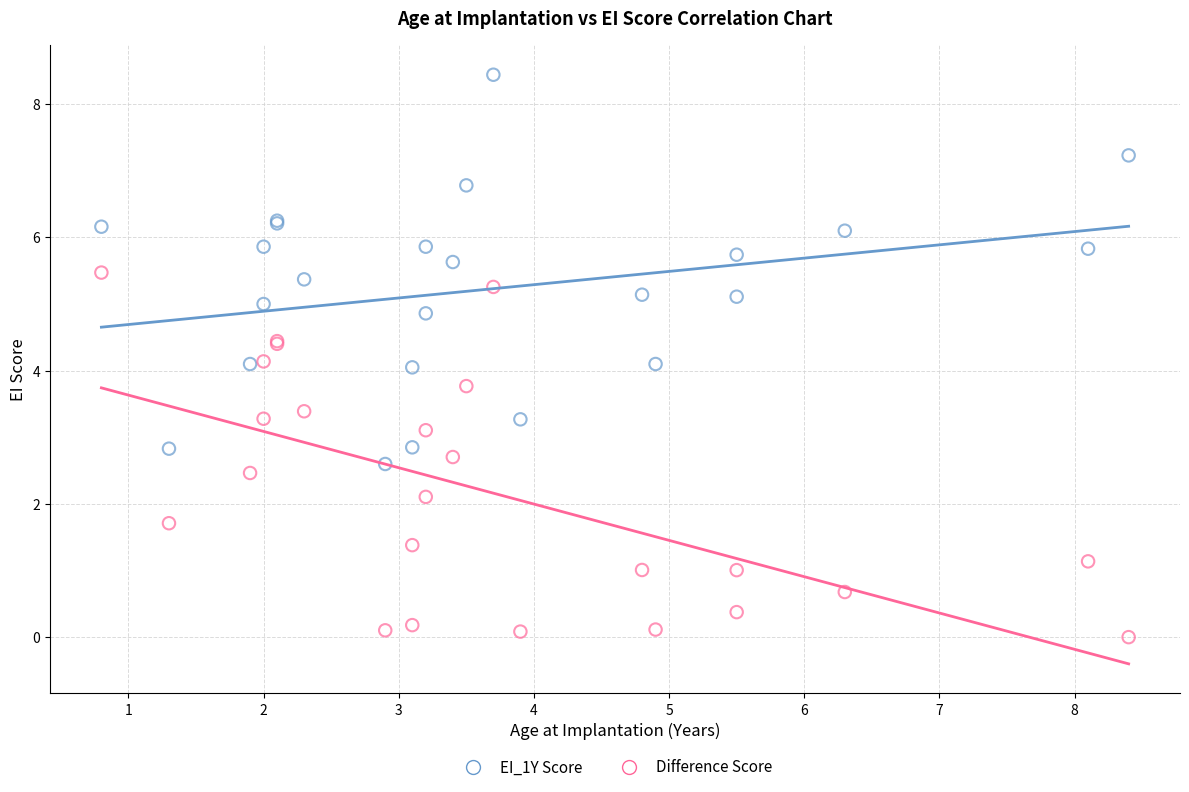

Which series has the widest spread of Y values?

EI_1Y Score